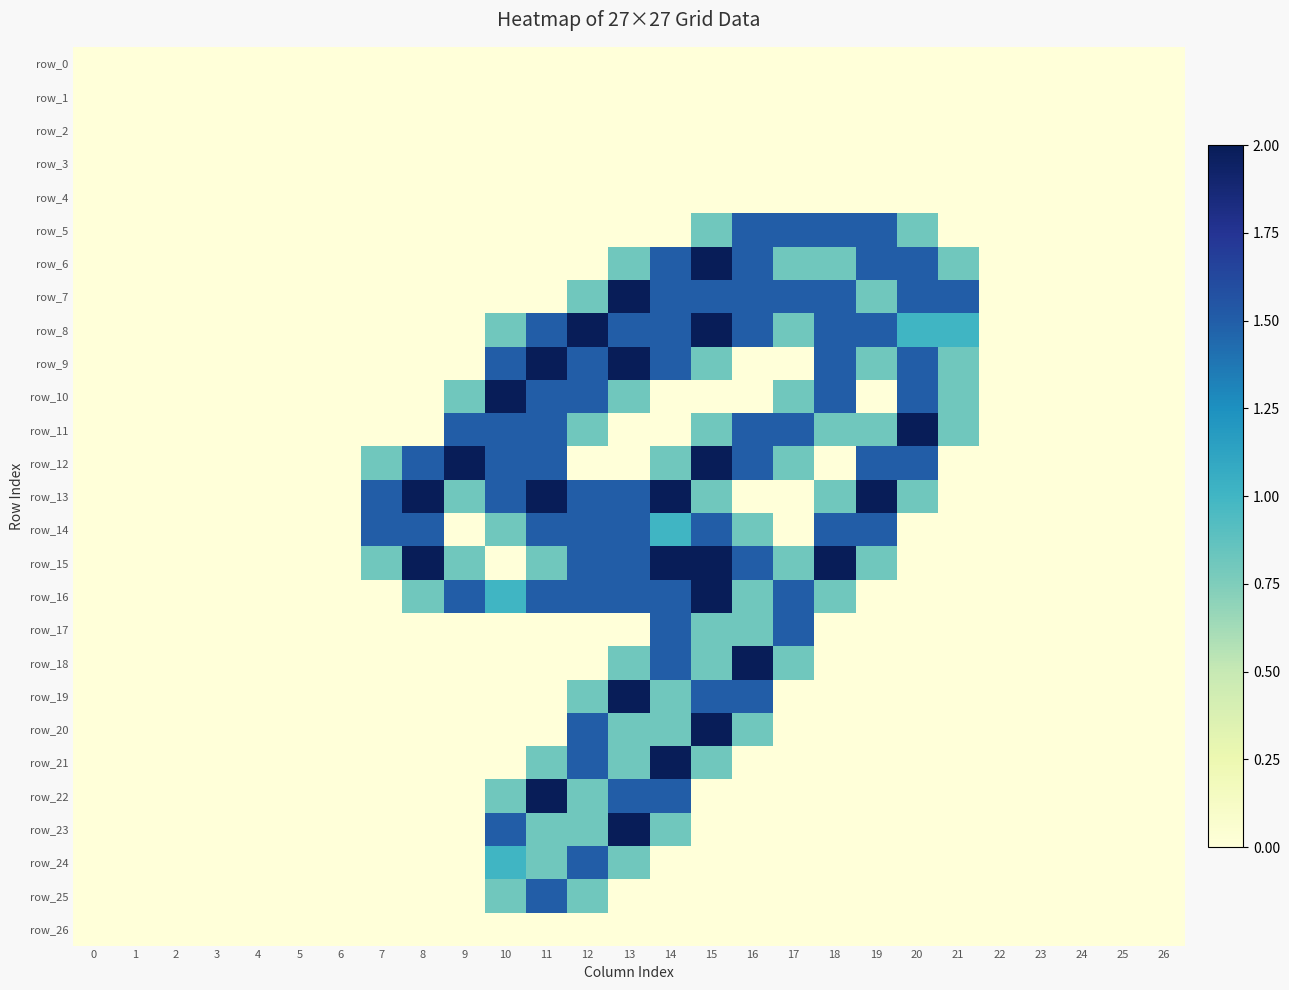

What is the sum of the row_7 values at 19 and 14?

2.3